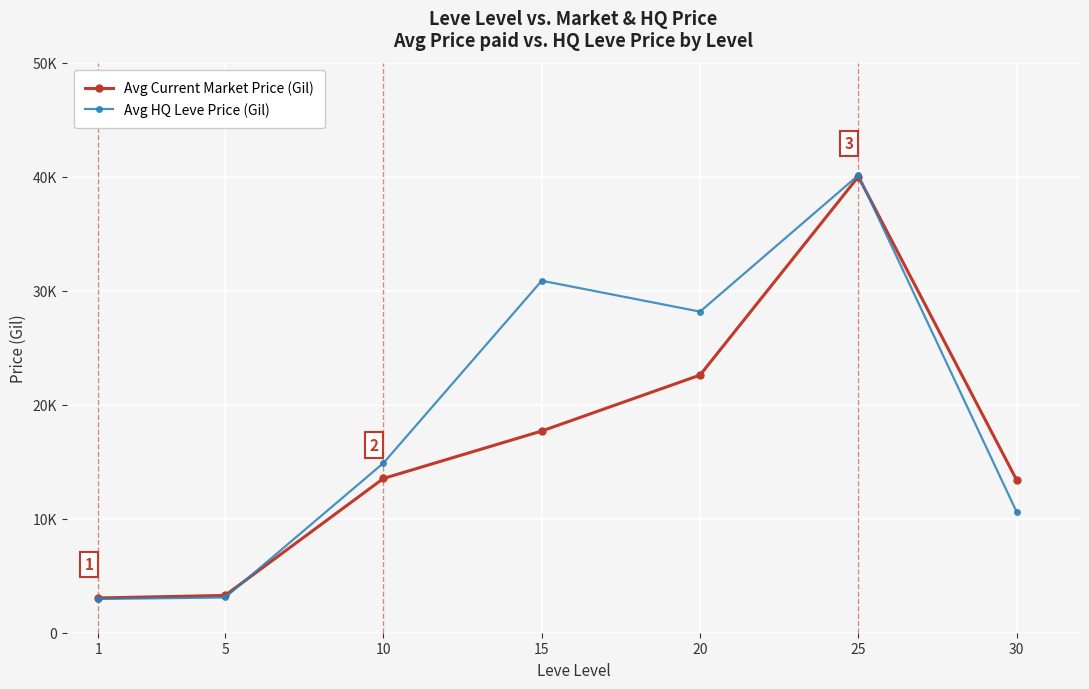

Which series has the widest spread of values?

Avg HQ Leve Price (Gil)